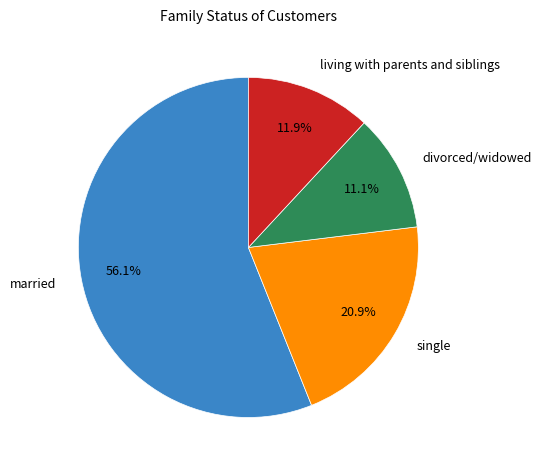

How many slices are in this pie chart?

4